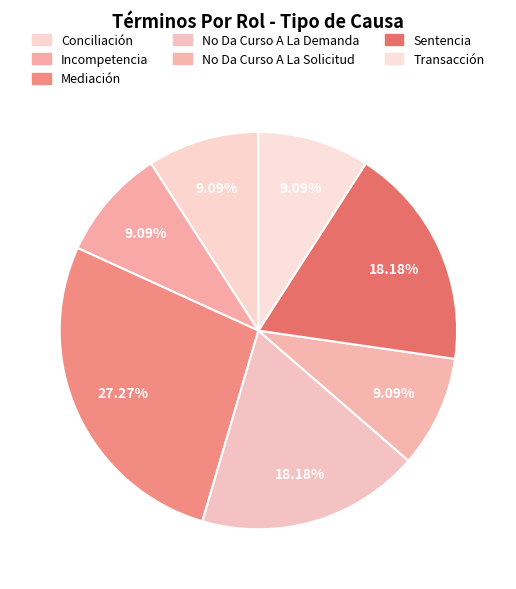

What percentage is the Incompetencia slice, to the nearest percent?

9%